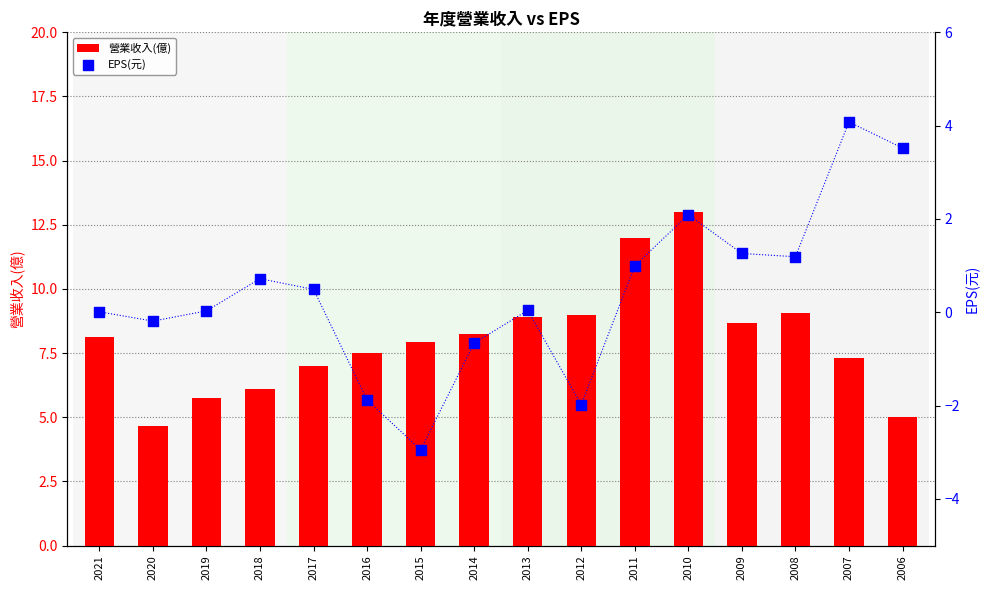

At which category is the sum across all series the highest?

2010